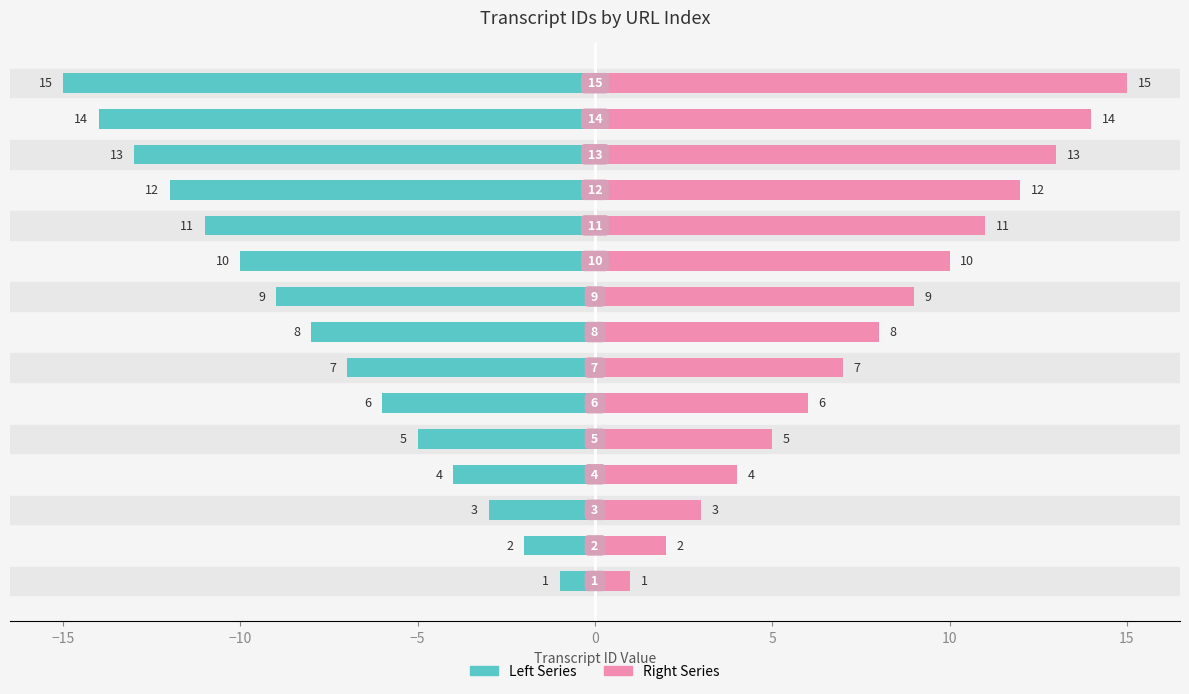

Which series has the widest spread of values?

Left Series